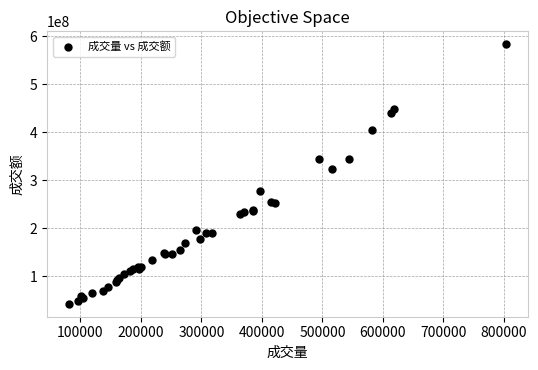

What Y value in the scatter plot is closest to 313186138?

324580992